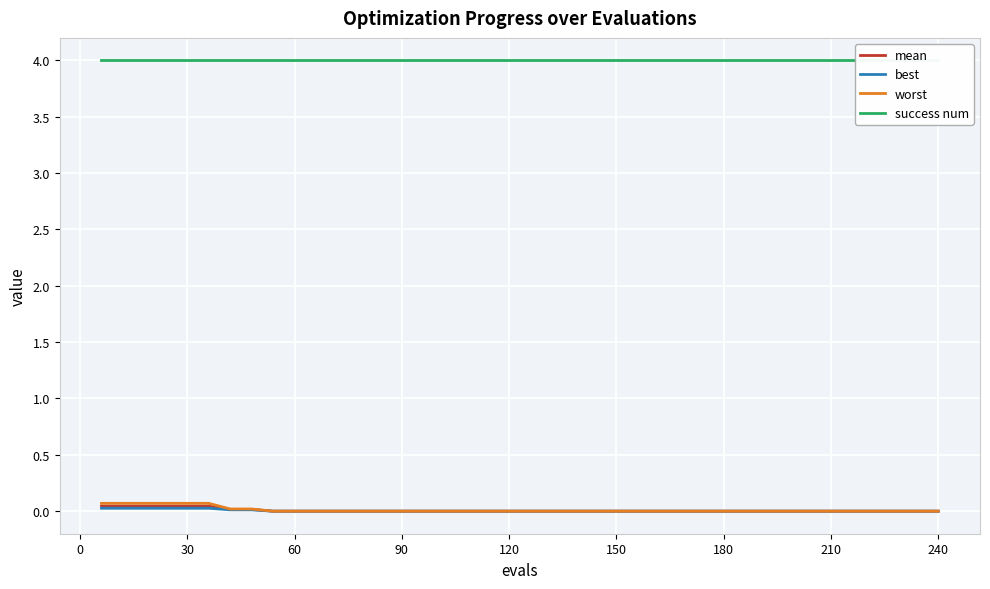

What is the value of the success num point at the 30th from the left?

4.0